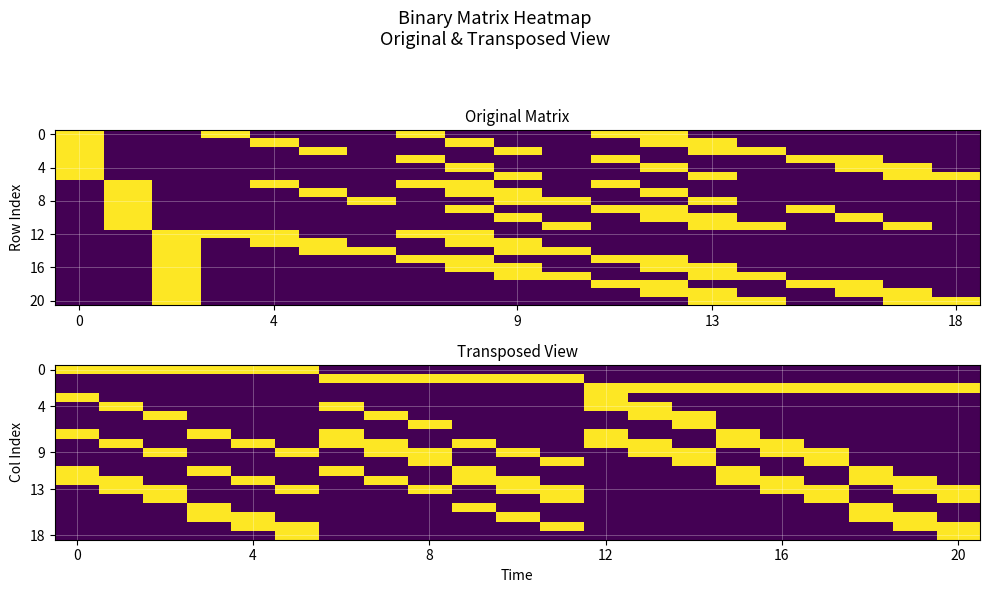

What is the greatest value displayed?

1